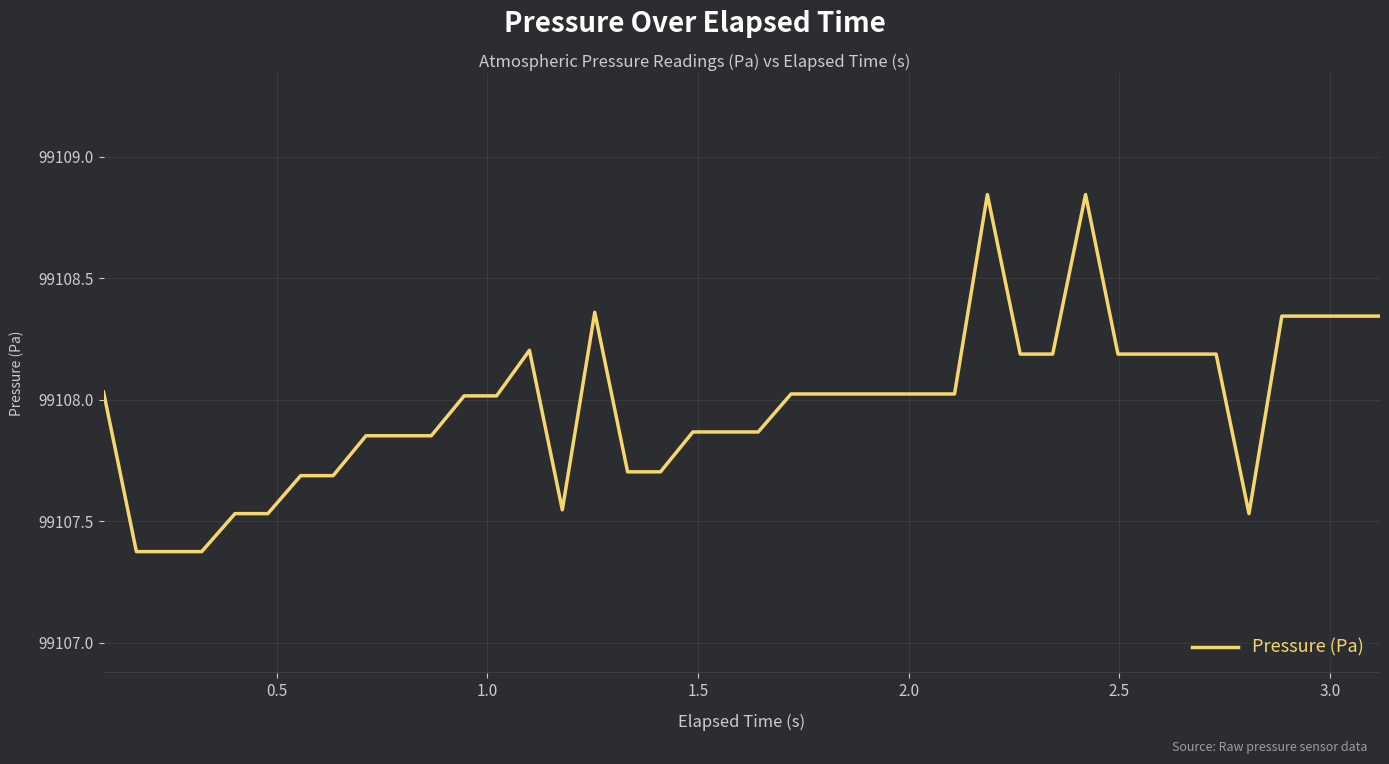

Reading left to right, transcribe all the data shown in this chart.

99108.0	99107.4	99107.4	99107.4	99107.5	99107.5	99107.7	99107.7	99107.9	99107.9	99107.9	99108.0	99108.0	99108.2	99107.5	99108.4	99107.7	99107.7	99107.9	99107.9	99107.9	99108.0	99108.0	99108.0	99108.0	99108.0	99108.0	99108.8	99108.2	99108.2	99108.8	99108.2	99108.2	99108.2	99108.2	99107.5	99108.3	99108.3	99108.3	99108.3